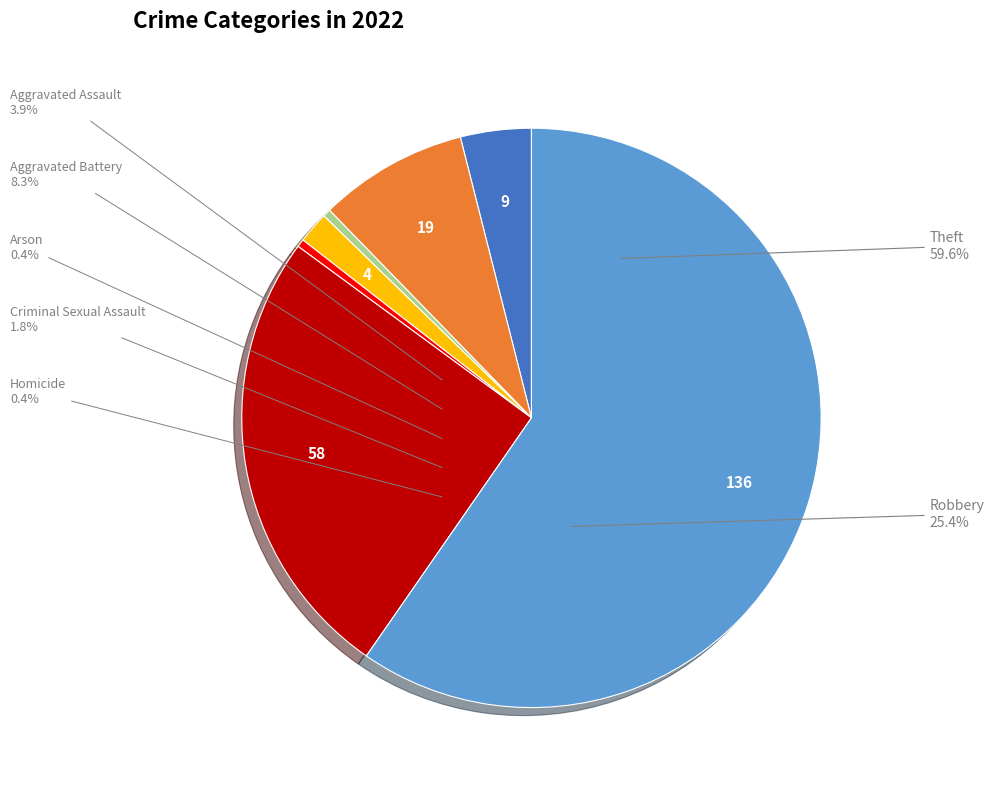

Is there a majority slice in this chart?

Yes